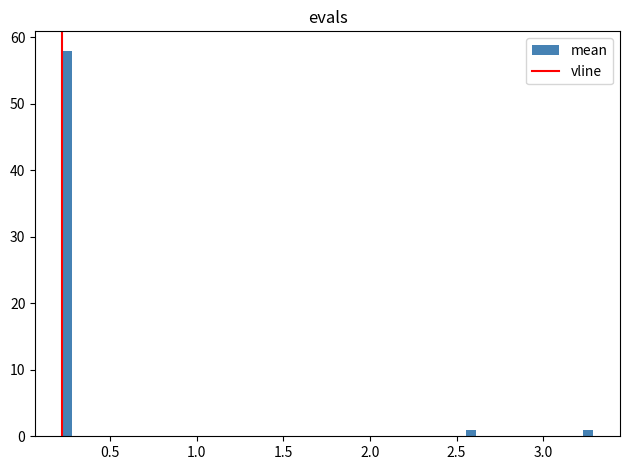

Around what value on the x-axis is the tallest bar? Give the approximate position of its centre, as read against the axis.

0.25